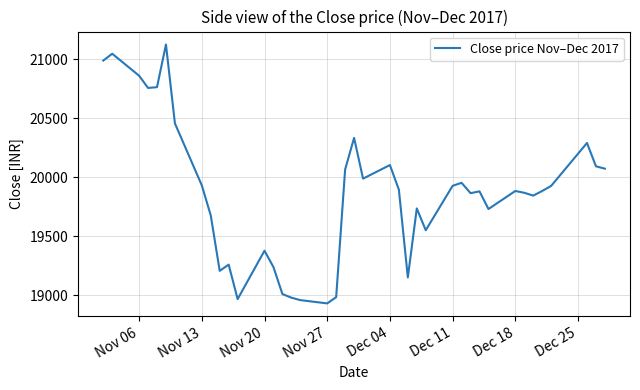

What is the greatest value displayed?

21126.2